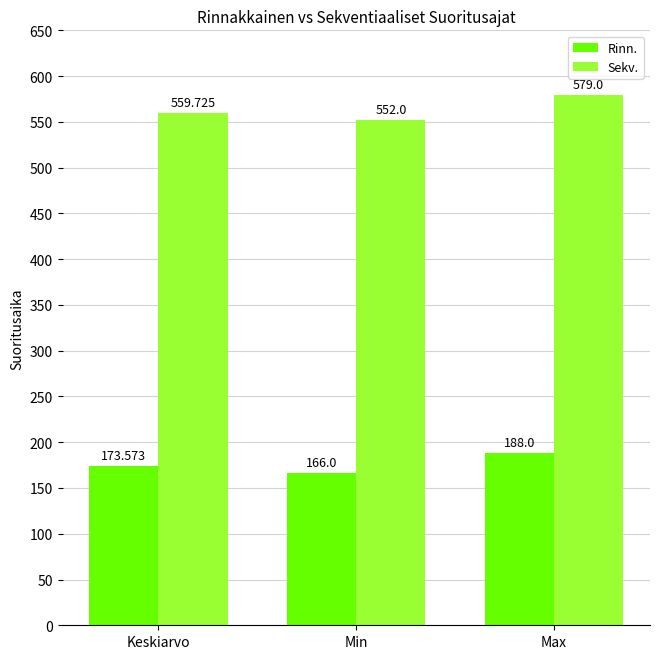

What is the total value across all series at Keskiarvo?

733.3